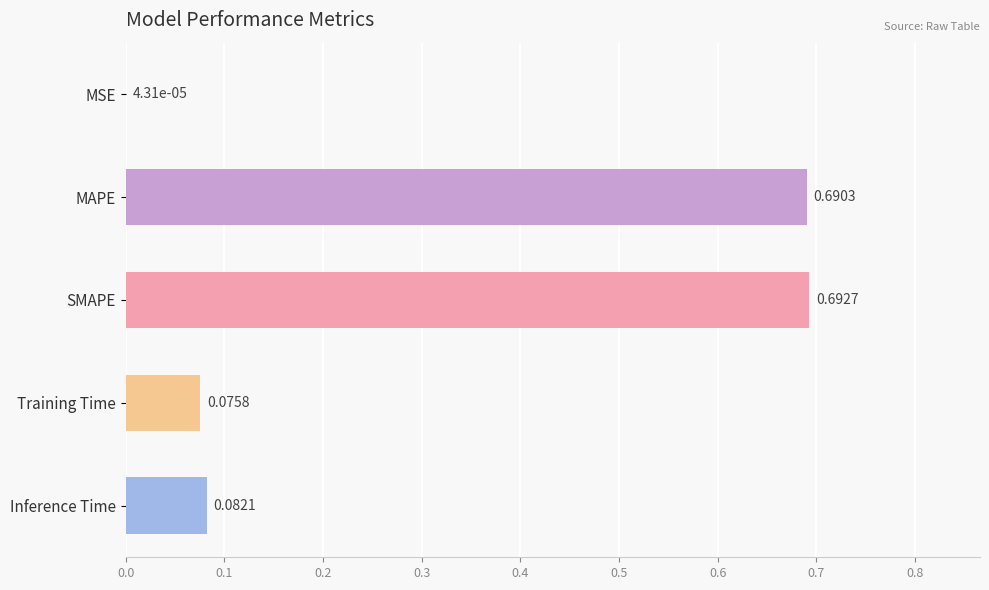

Which label corresponds to the largest value in the chart?

SMAPE